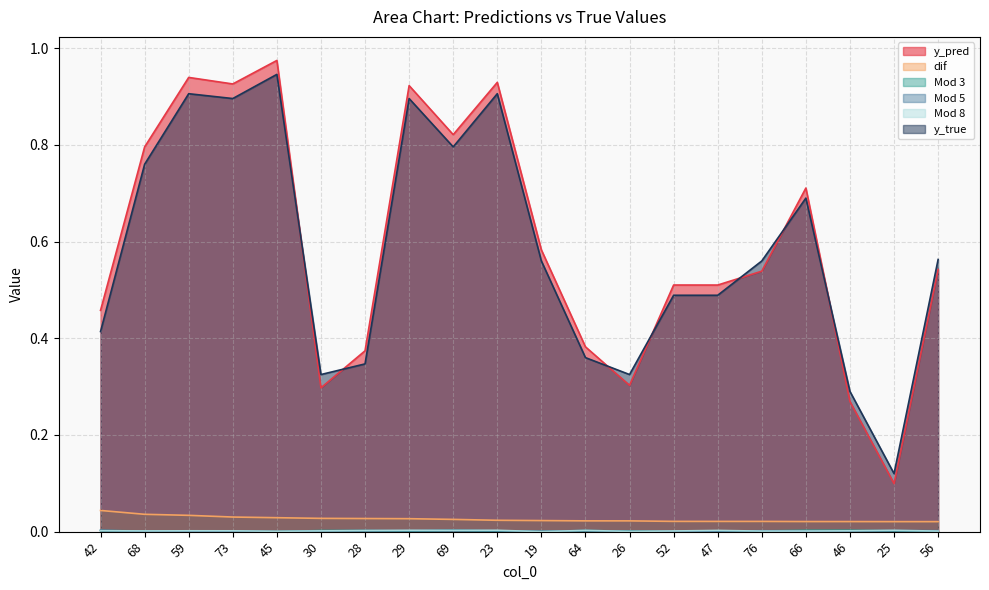

What are all the series names shown in the legend?

y_pred, dif, Mod 3, Mod 5, Mod 8, y_true